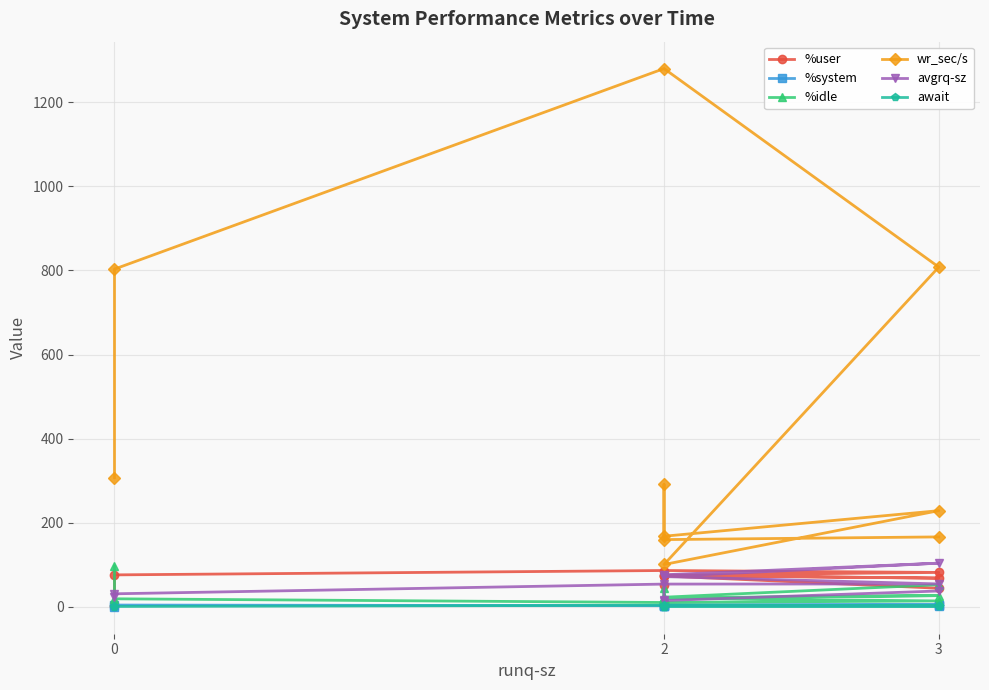

What is the average value of the wr_sec/s series?

431.4